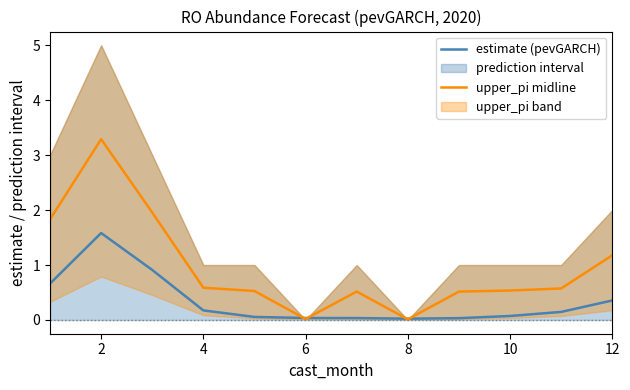

True or false: upper_pi midline has a value of 0.6 at 4.

True